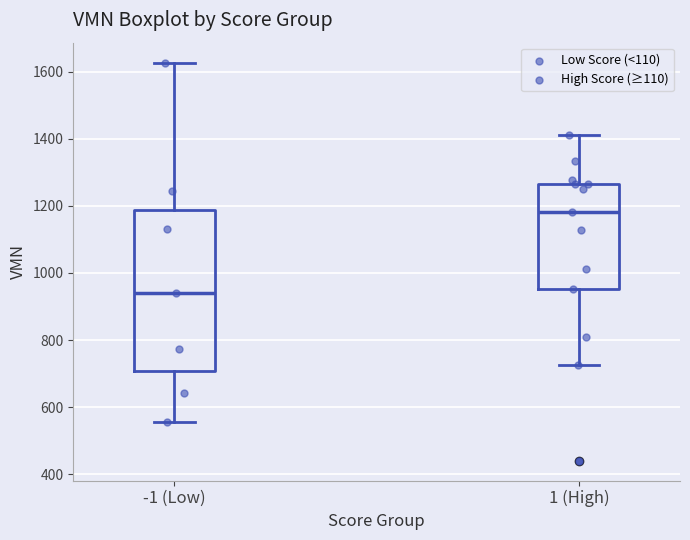

Which box has the highest median line?

1 (High)